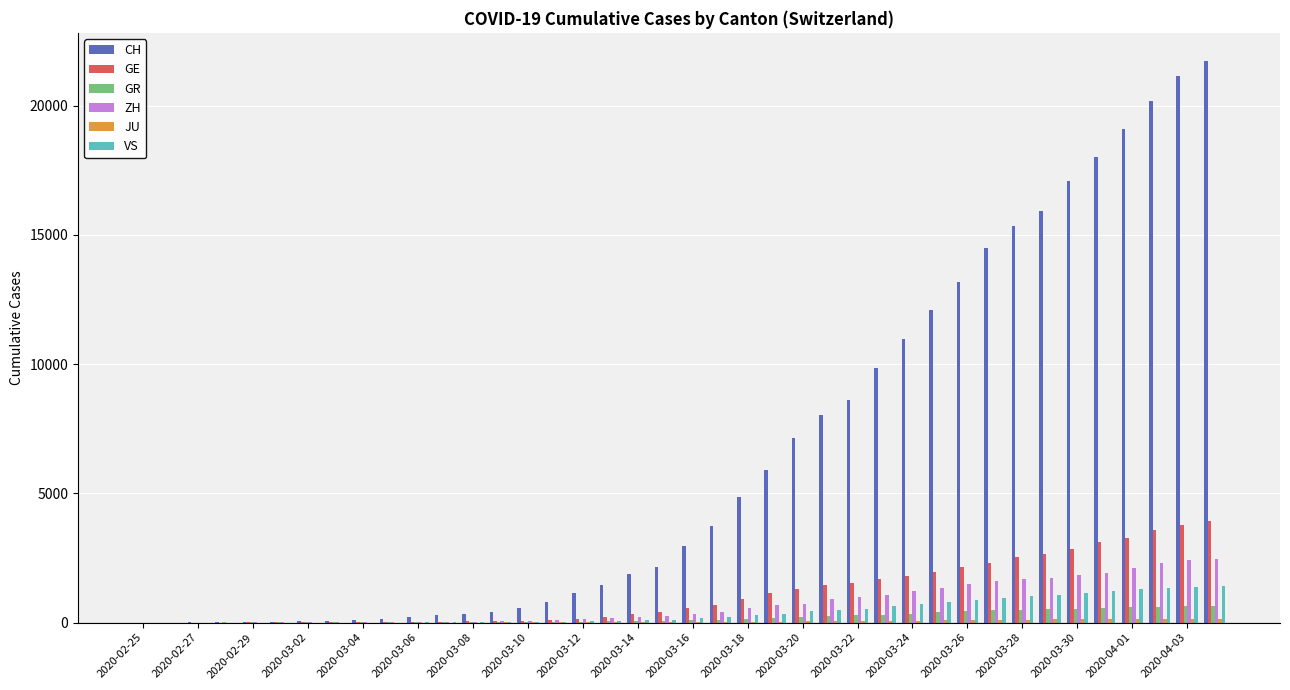

What is the sum of all ZH values?

28993